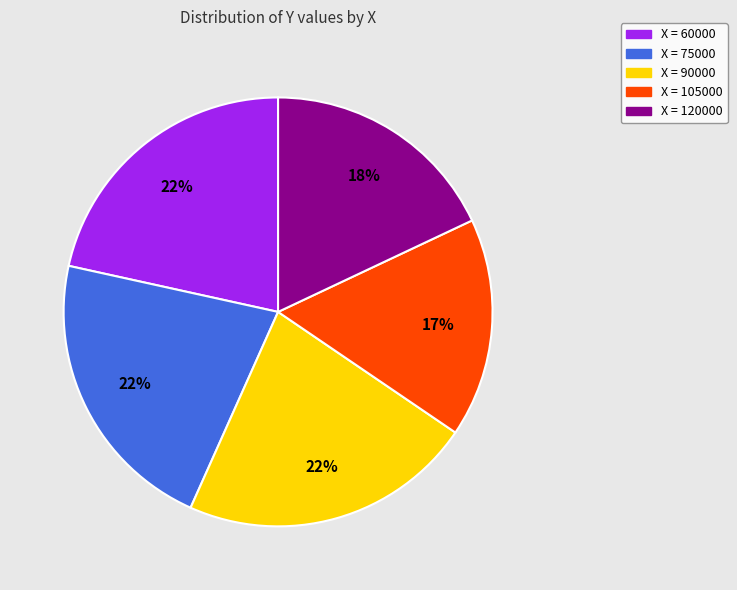

To the nearest percent, what is the average slice percentage?

20%